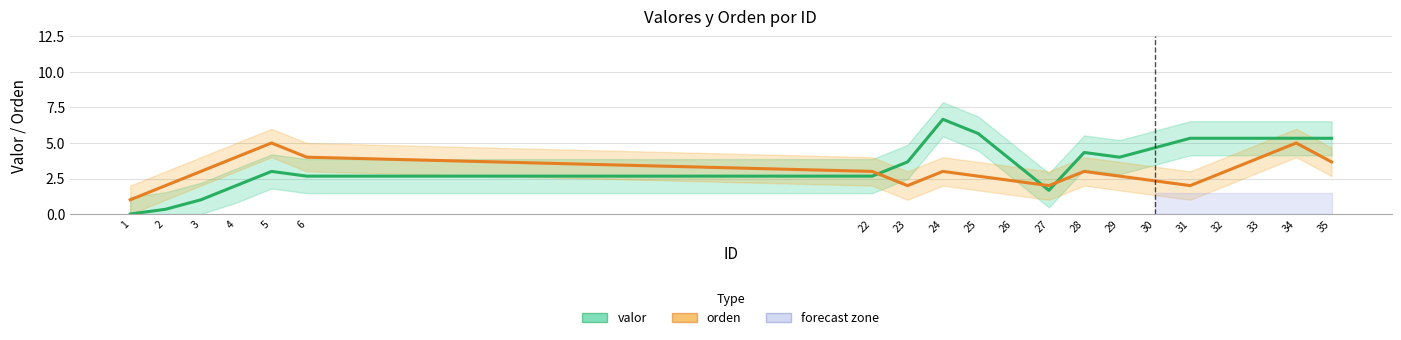

Is it true that orden equals 0.9 at 23?

False